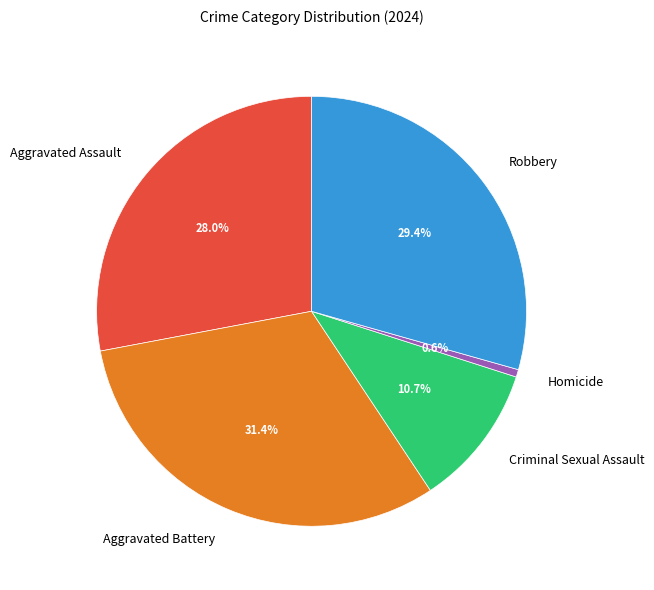

What percentage is the Criminal Sexual Assault slice, to the nearest percent?

11%